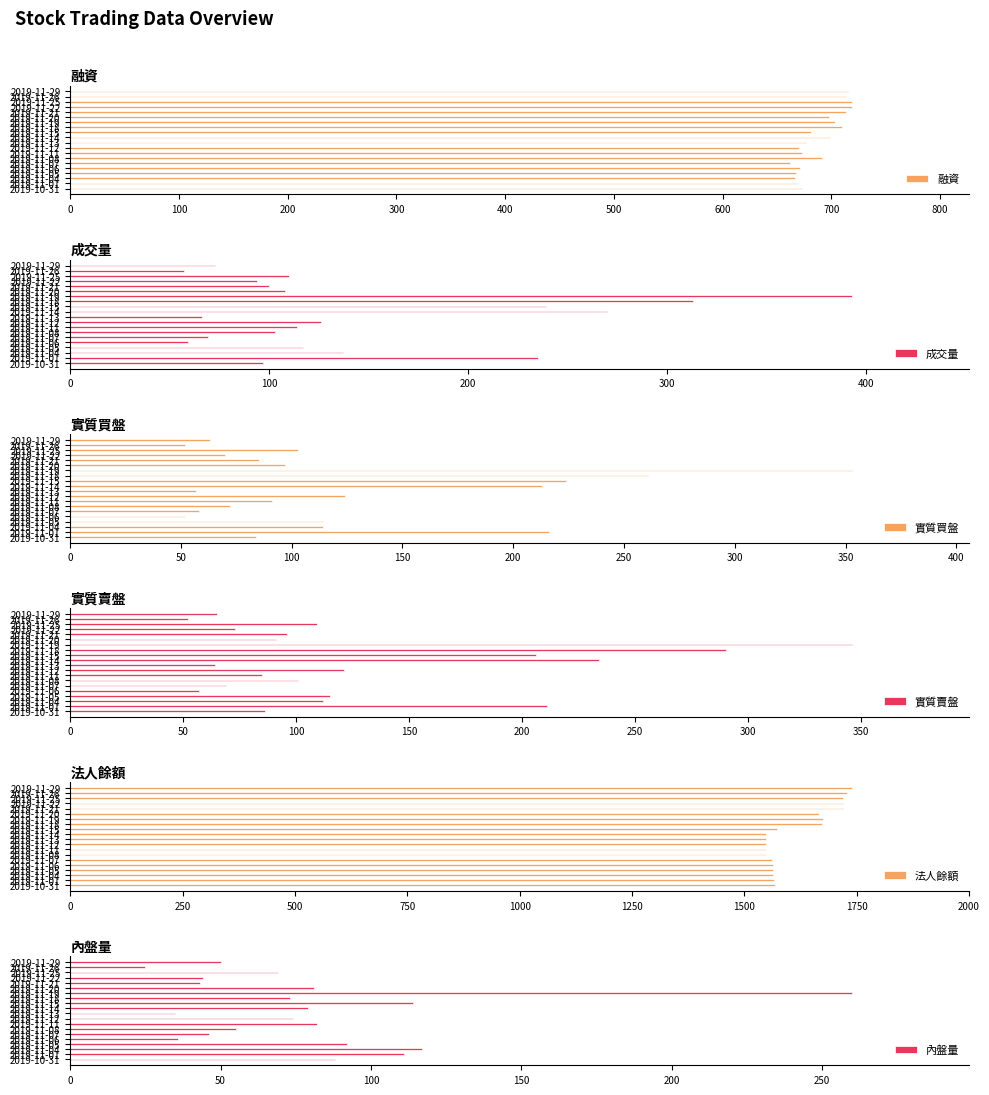

Does the chart contain stacked bars?

No